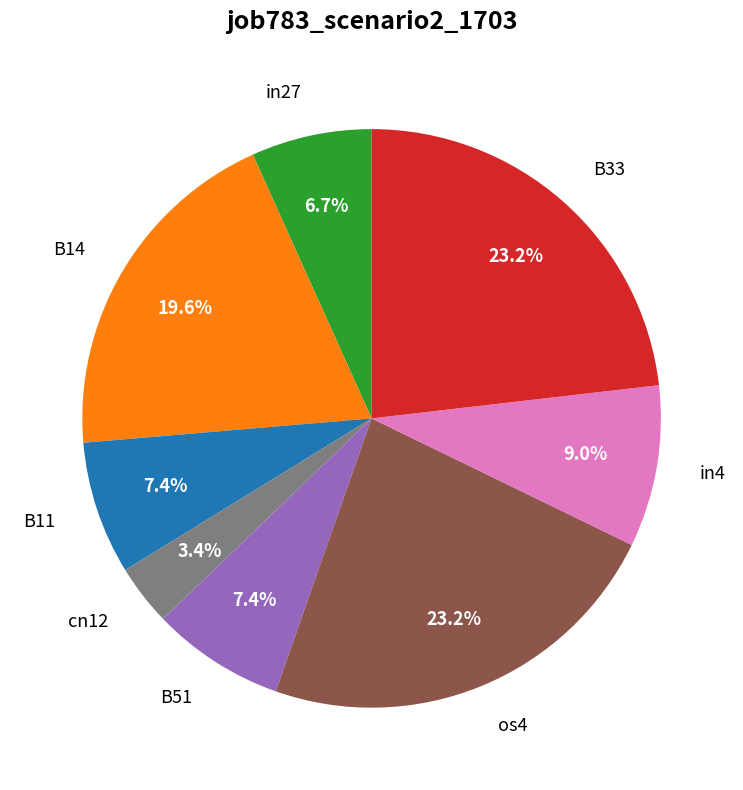

To the nearest percent, what is the difference between the largest and smallest slice percentages?

20%